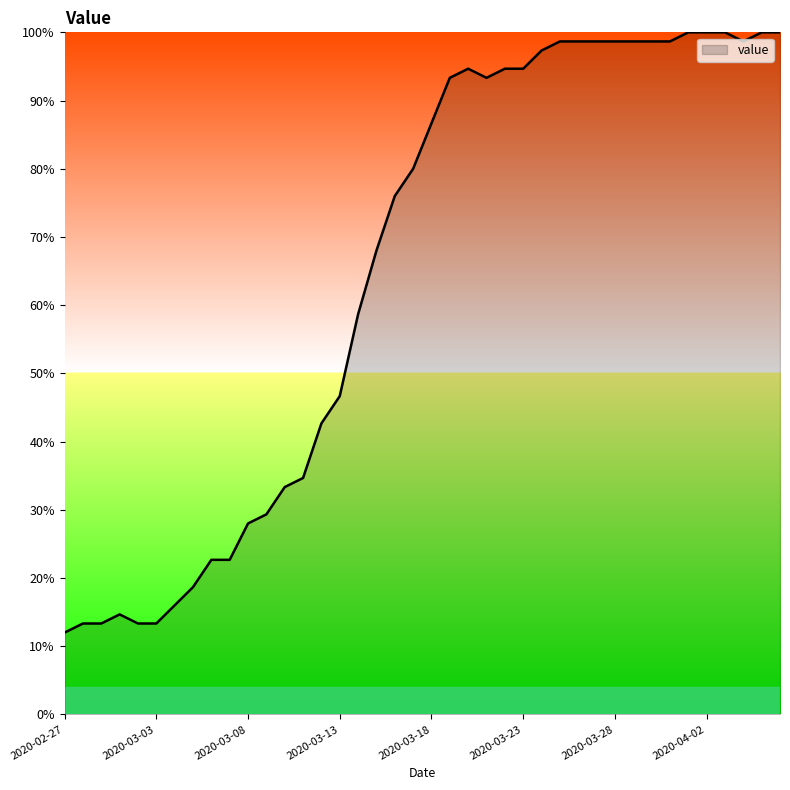

What is the minimum value shown in the chart?

12.0